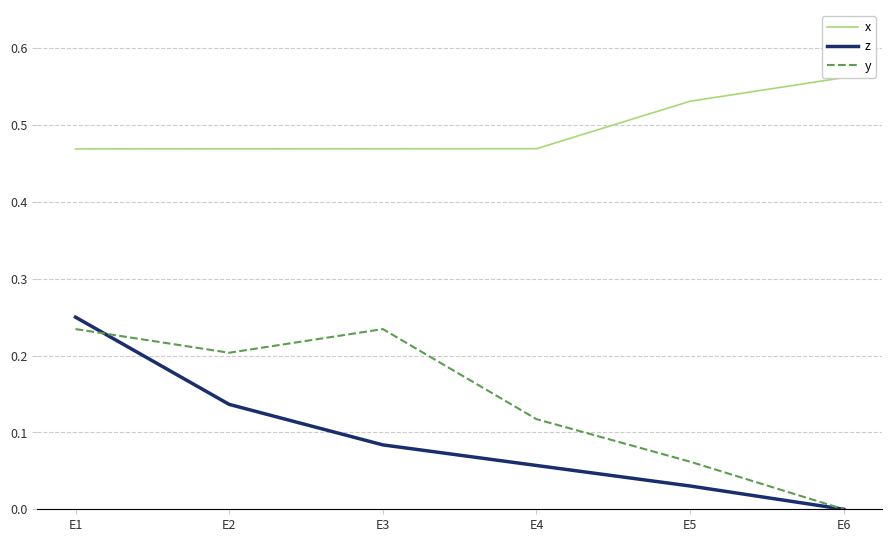

Rank the series at E3 from lowest to highest value.

z, y, x